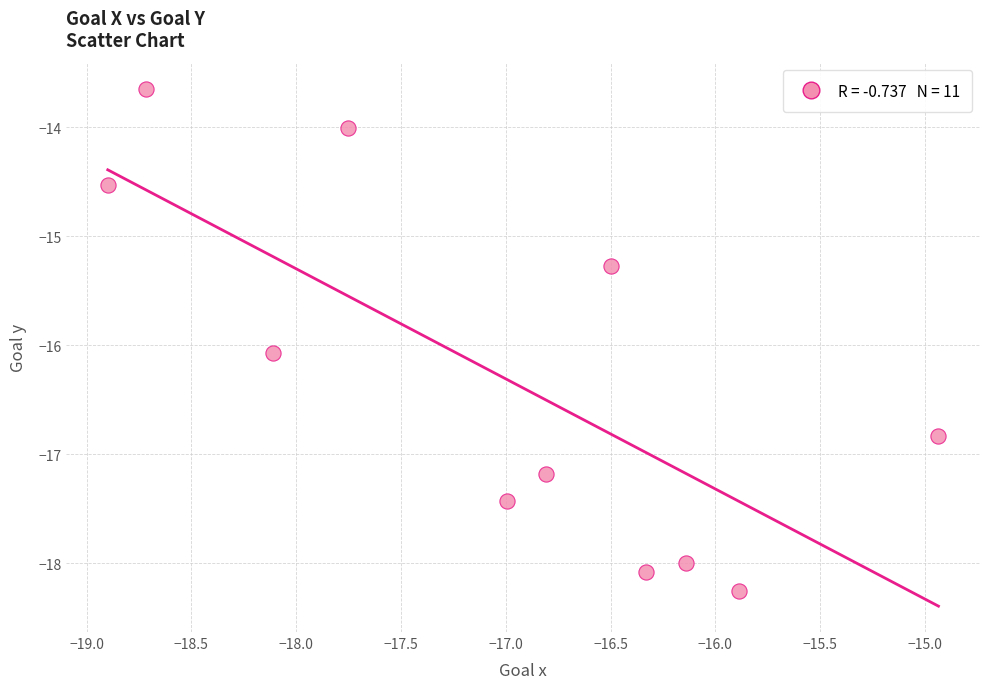

What is the range of X values (max minus min)?

4.0